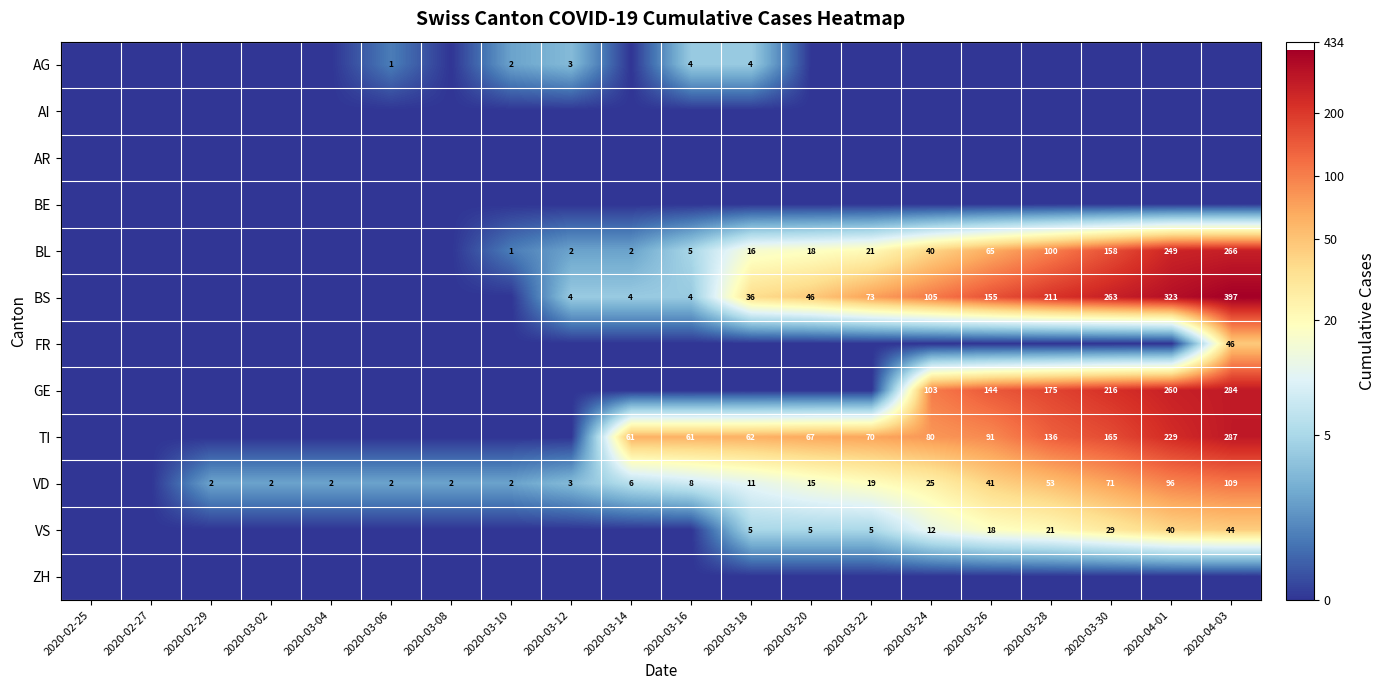

What is the sum of the TI values at 2020-03-20 and 2020-03-28?

203